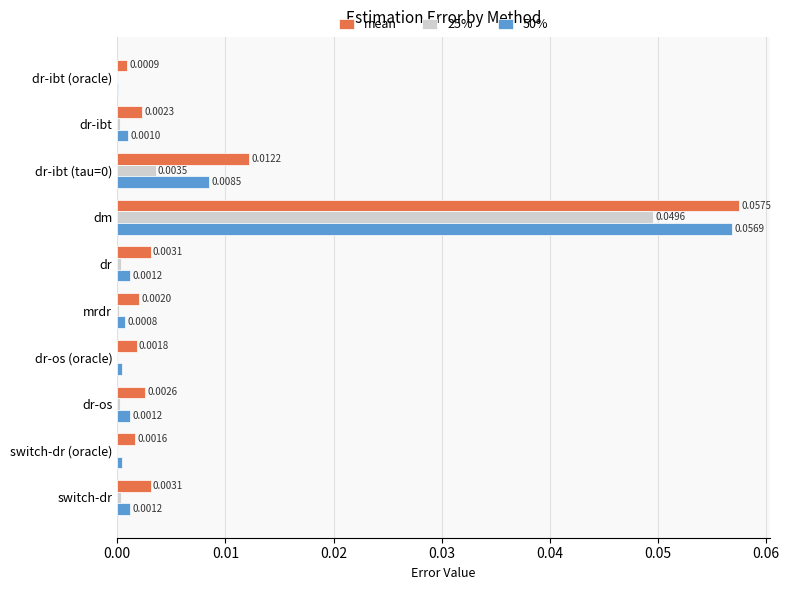

Which label corresponds to the largest value in the chart?

dm